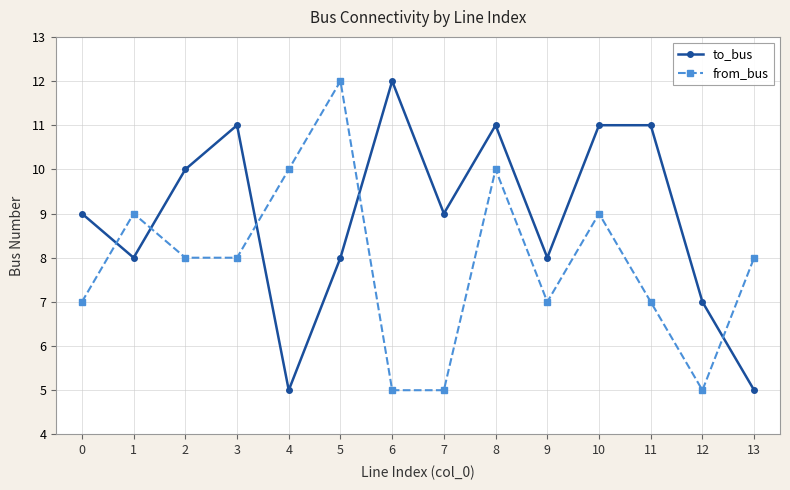

Which series has the largest total across all categories?

to_bus